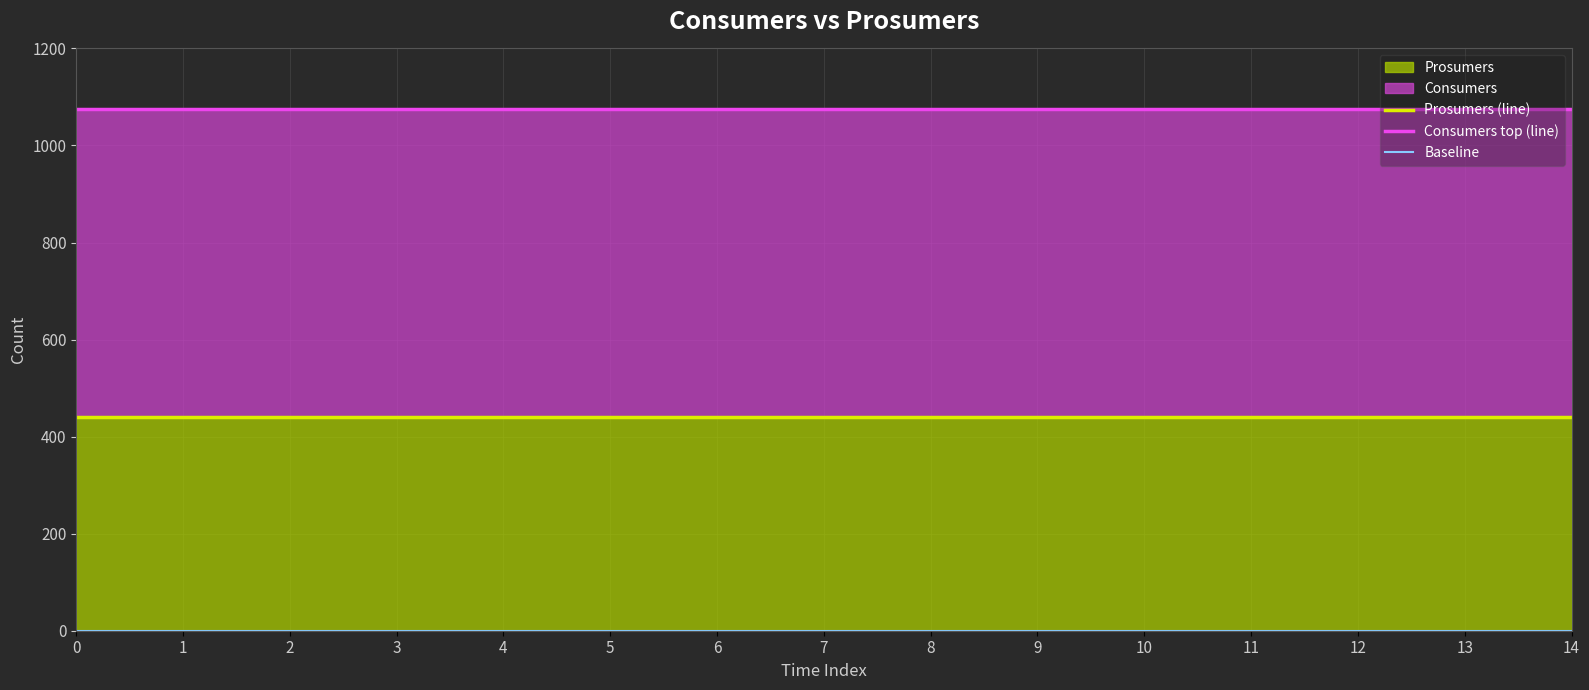

The Baseline series shows 0 at 11. True or false?

True